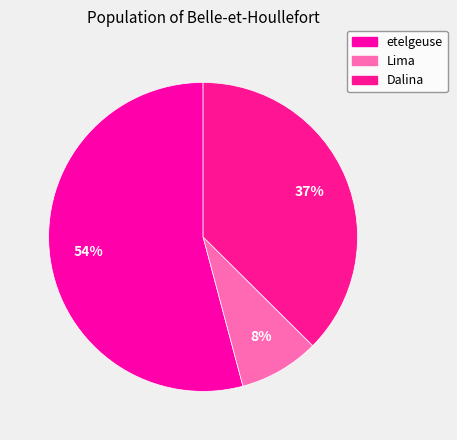

To the nearest percent, what percentage of the pie is etelgeuse?

54%